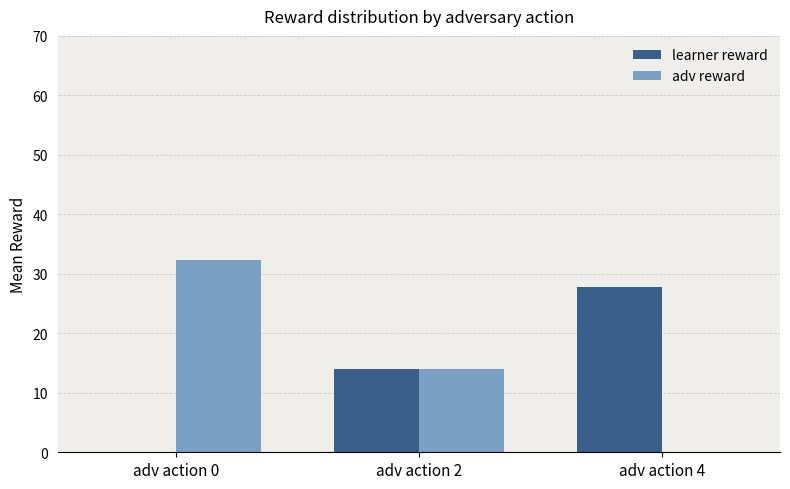

What is the average value of the learner reward series?

13.9